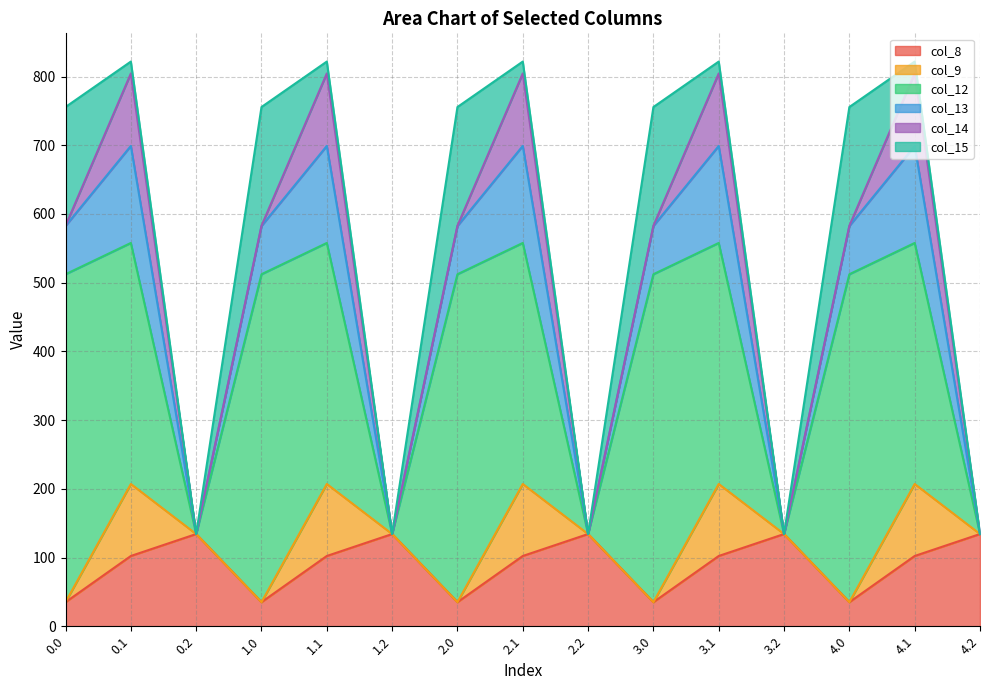

How many lines are shown in the chart?

6